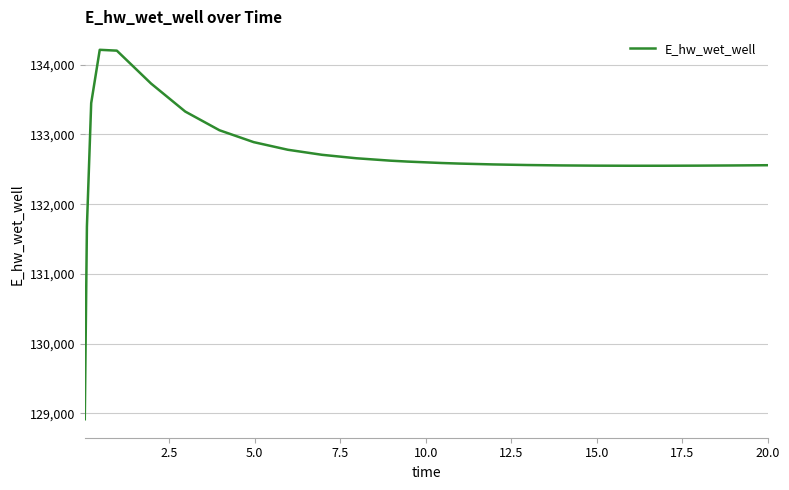

What is the difference between the maximum and minimum values?

5297.2